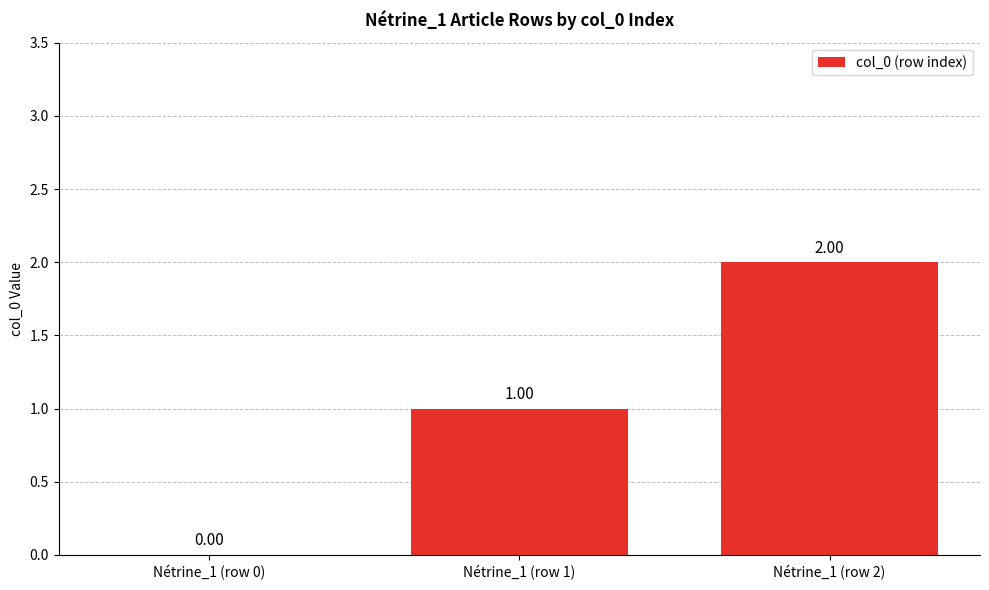

Are the bars horizontal?

No